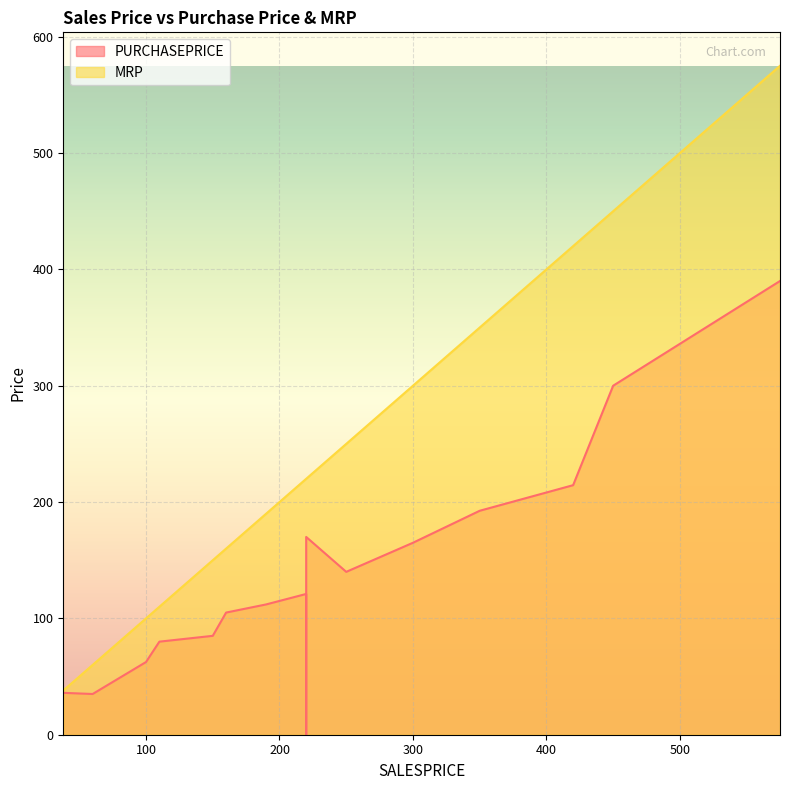

True or false: PURCHASEPRICE and MRP intersect in this chart.

False